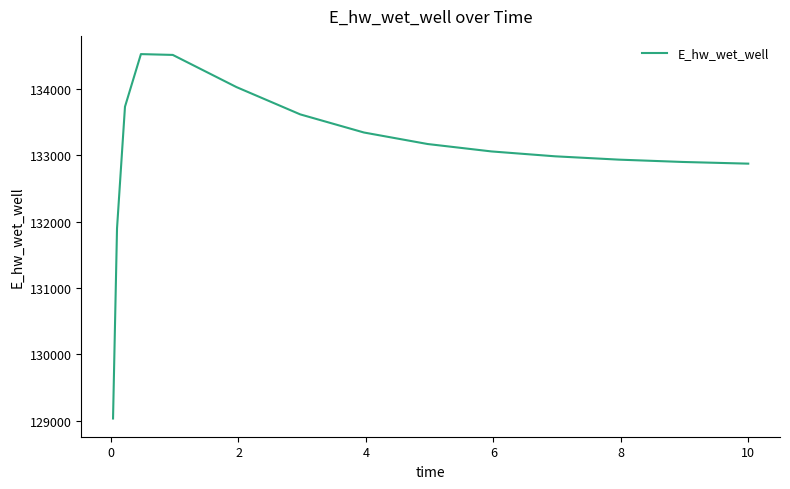

What is the smallest value displayed?

129031.5